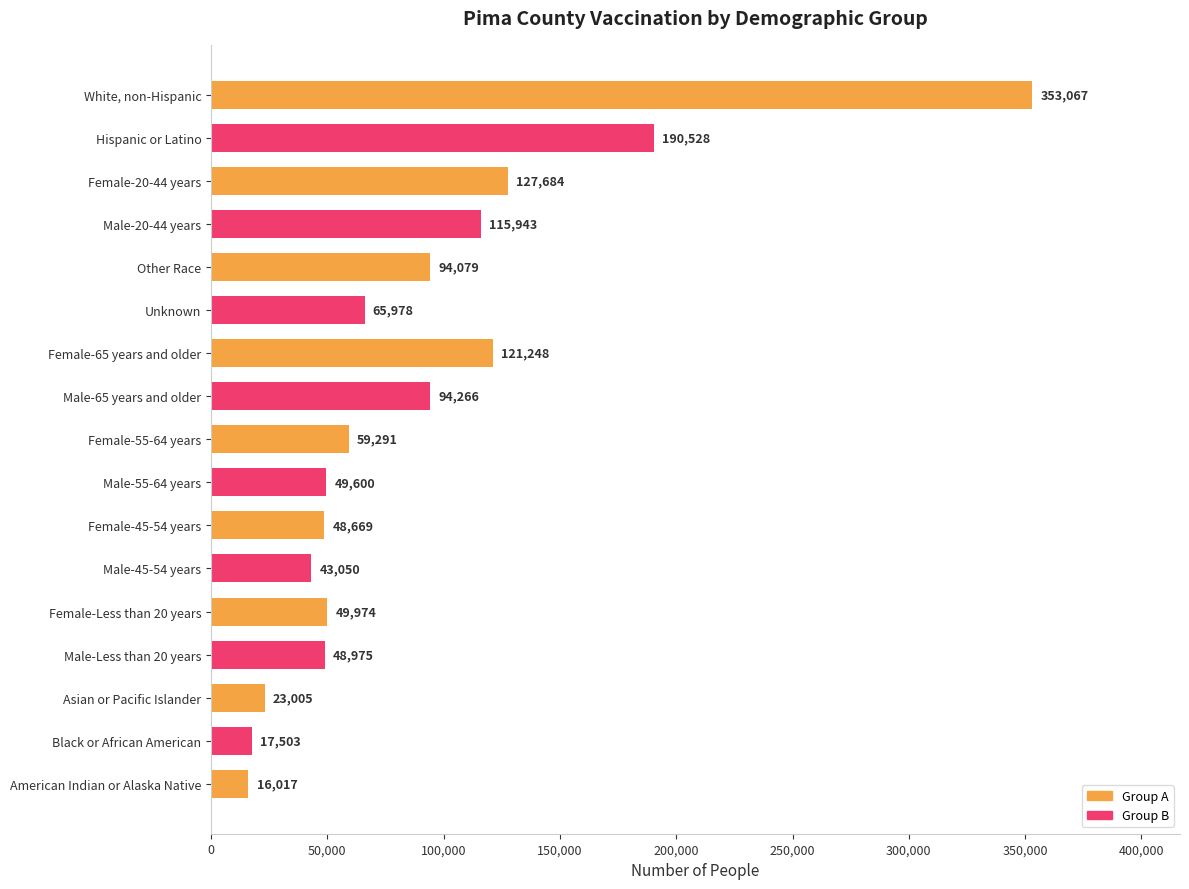

What is the ratio of the value at Female-20-44 years to the value at Black or African American?

7.3